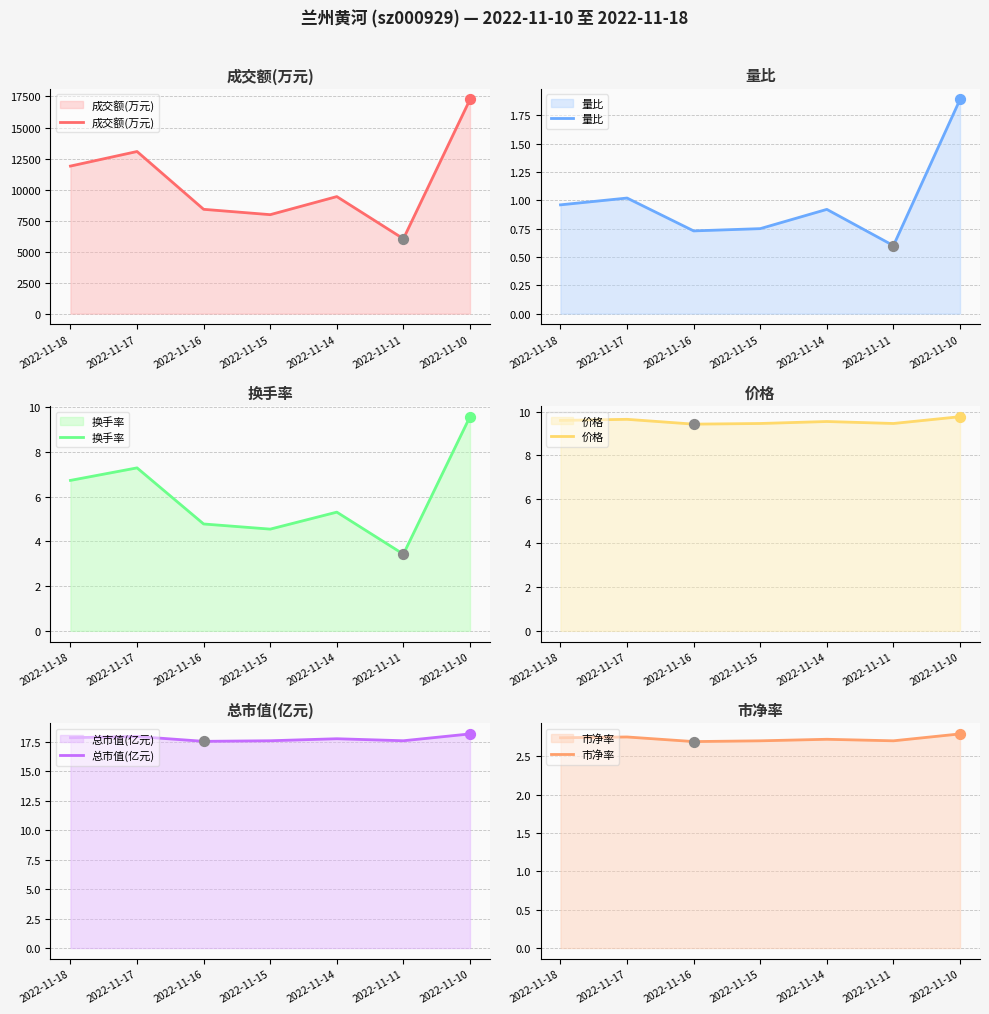

Is the value of 成交额(万元) at 2022-11-11 greater than the value of 总市值(亿元) at 2022-11-17?

Yes